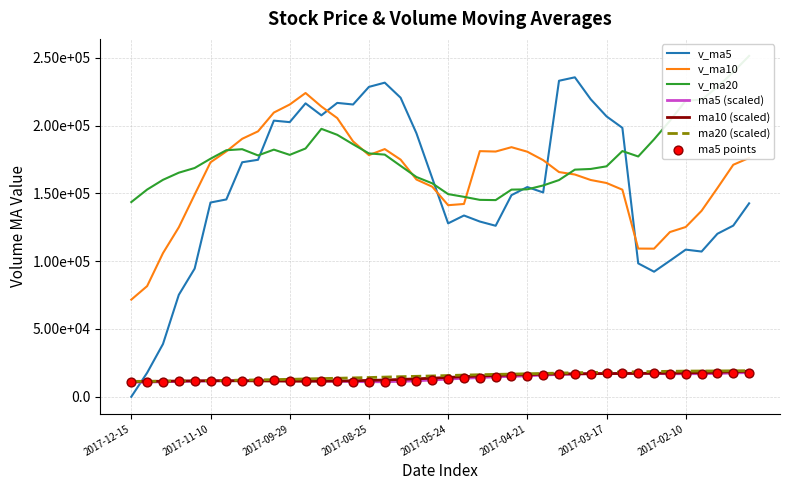

At which category is the sum across all series the highest?

2017-09-22